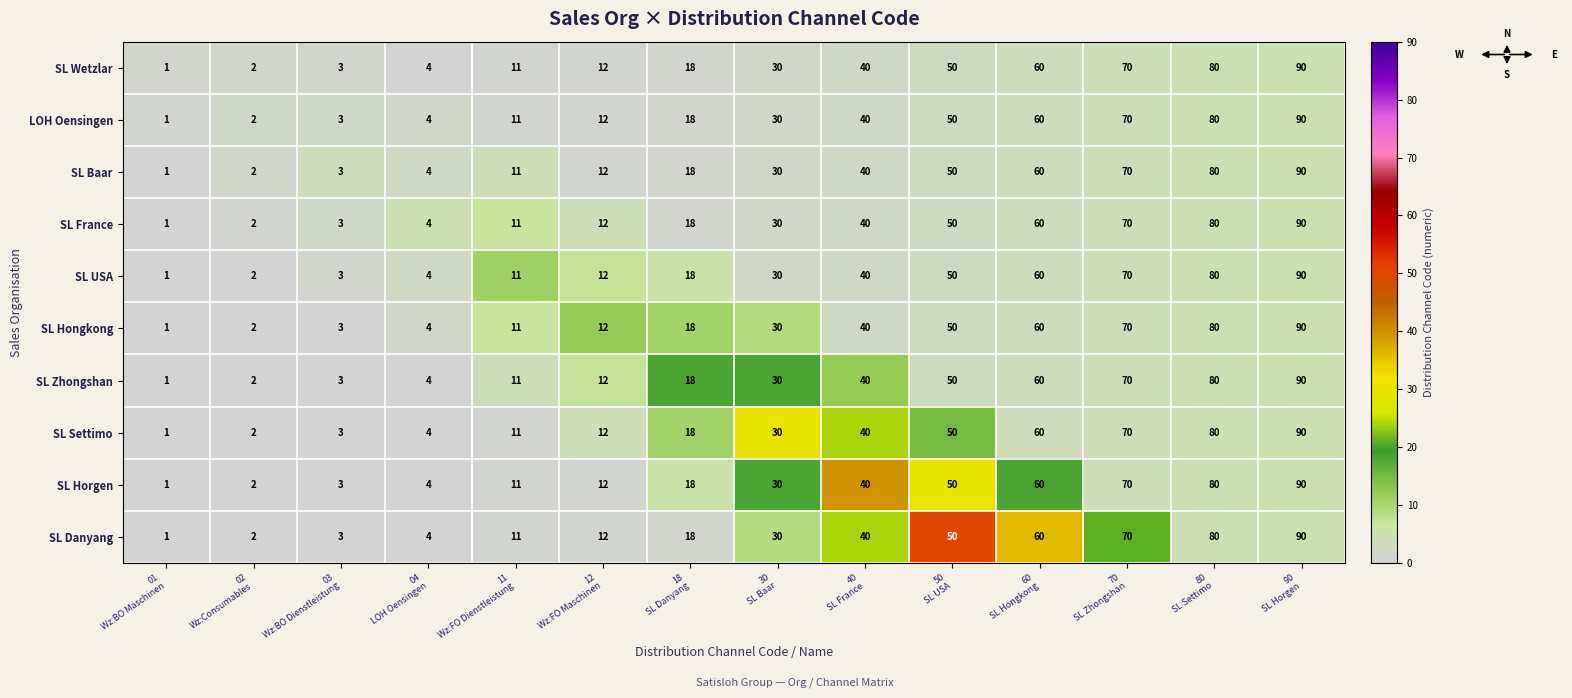

What is the difference between the second highest and minimum values in the SL France series?

79